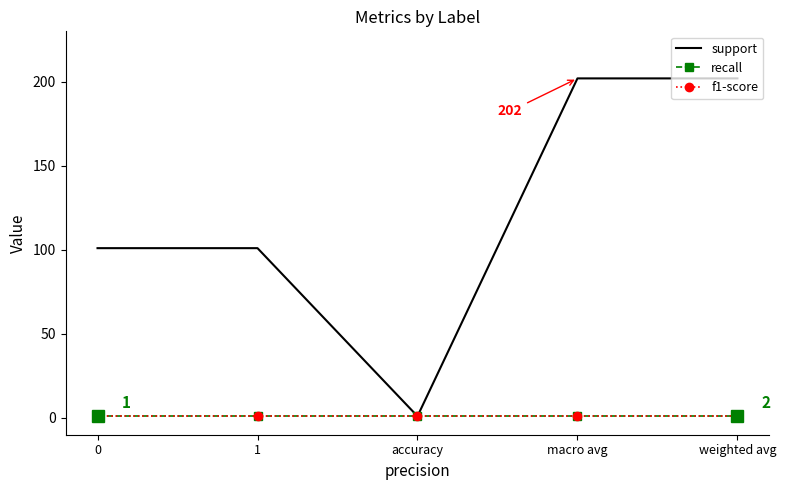

True or false: support and recall cross at least once.

False